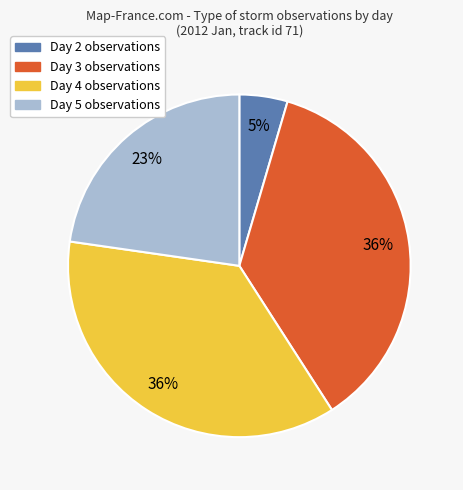

Count the number of slices in the pie.

4